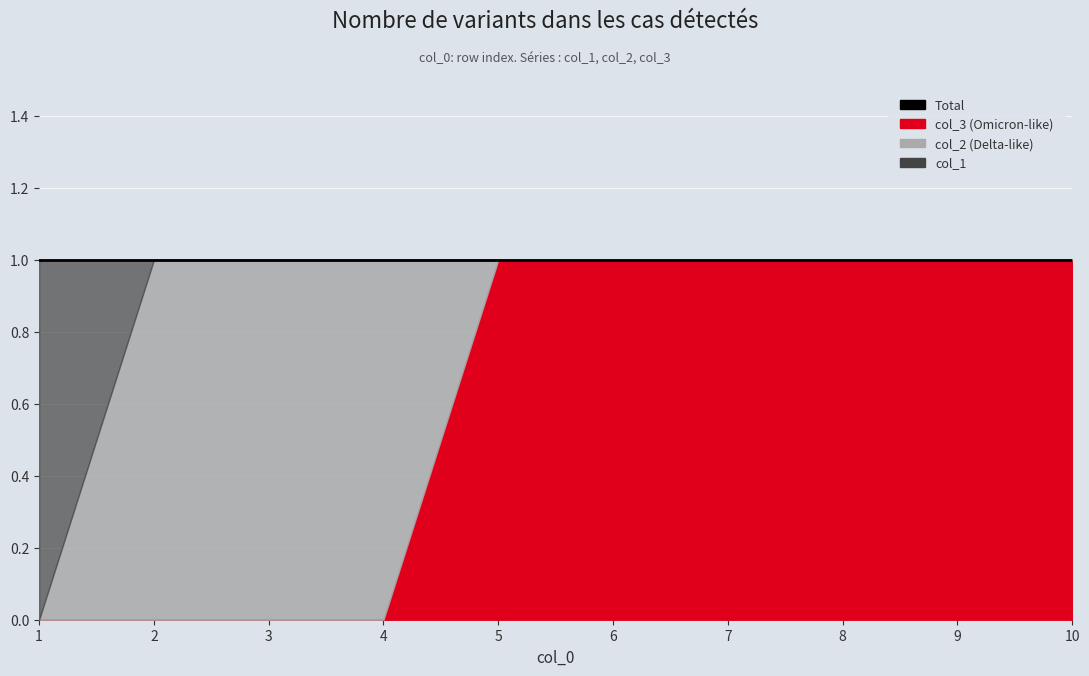

How many times do col_1 and col_2 cross each other?

1